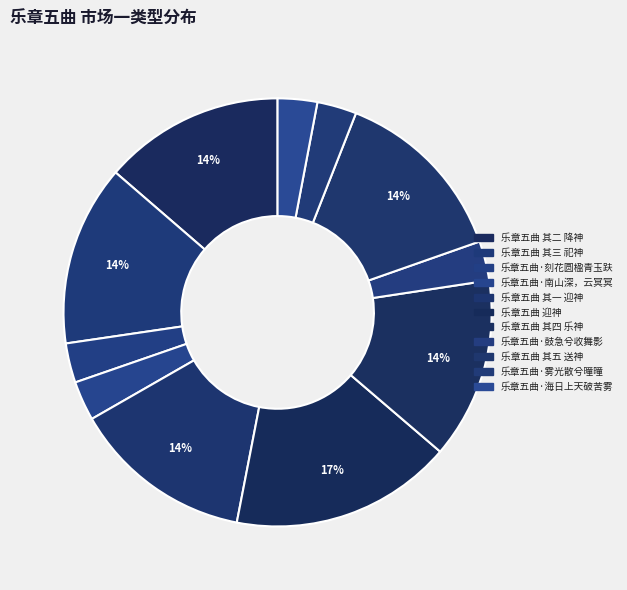

Do 乐章五曲·鼓急兮收舞影 and 乐章五曲 其四 乐神 together represent more than half of the pie?

No